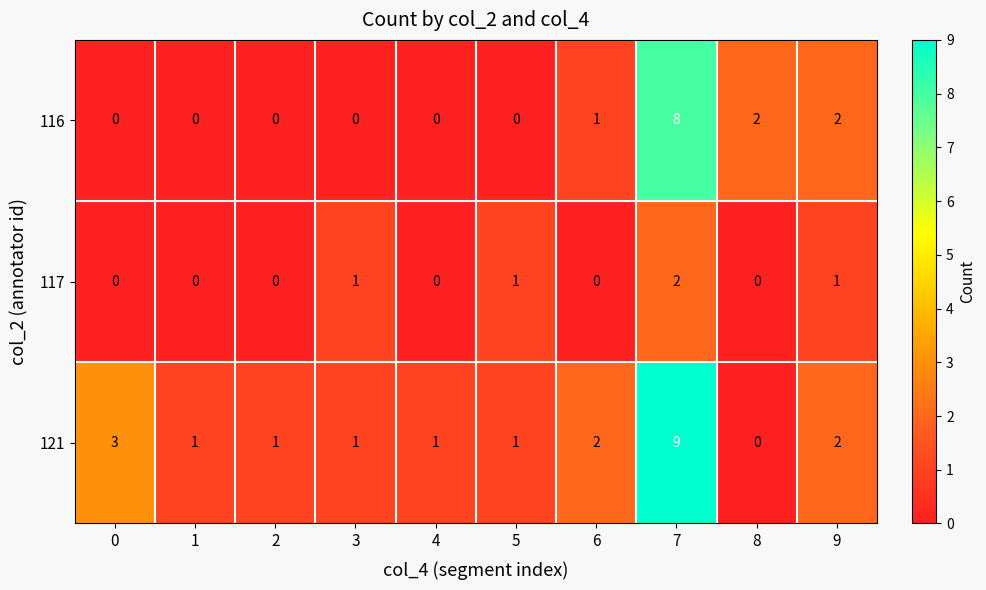

List the series in order of their overall mean, lowest first.

117, 116, 121